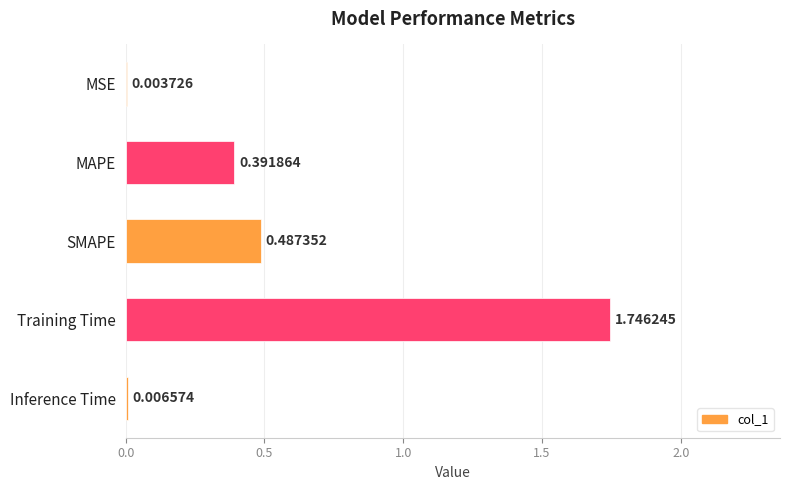

What is the sum of all values?

2.6